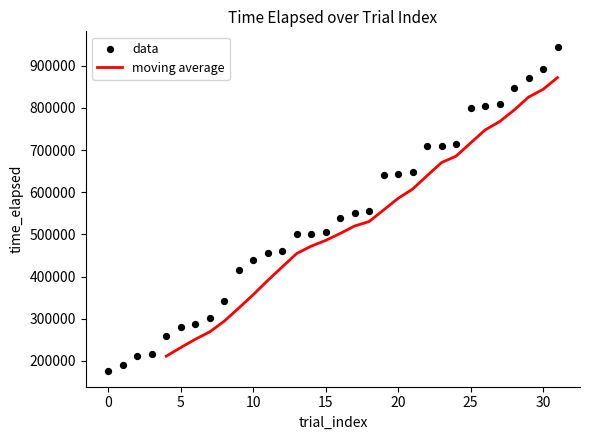

Between 2 and 12, which is larger?

12